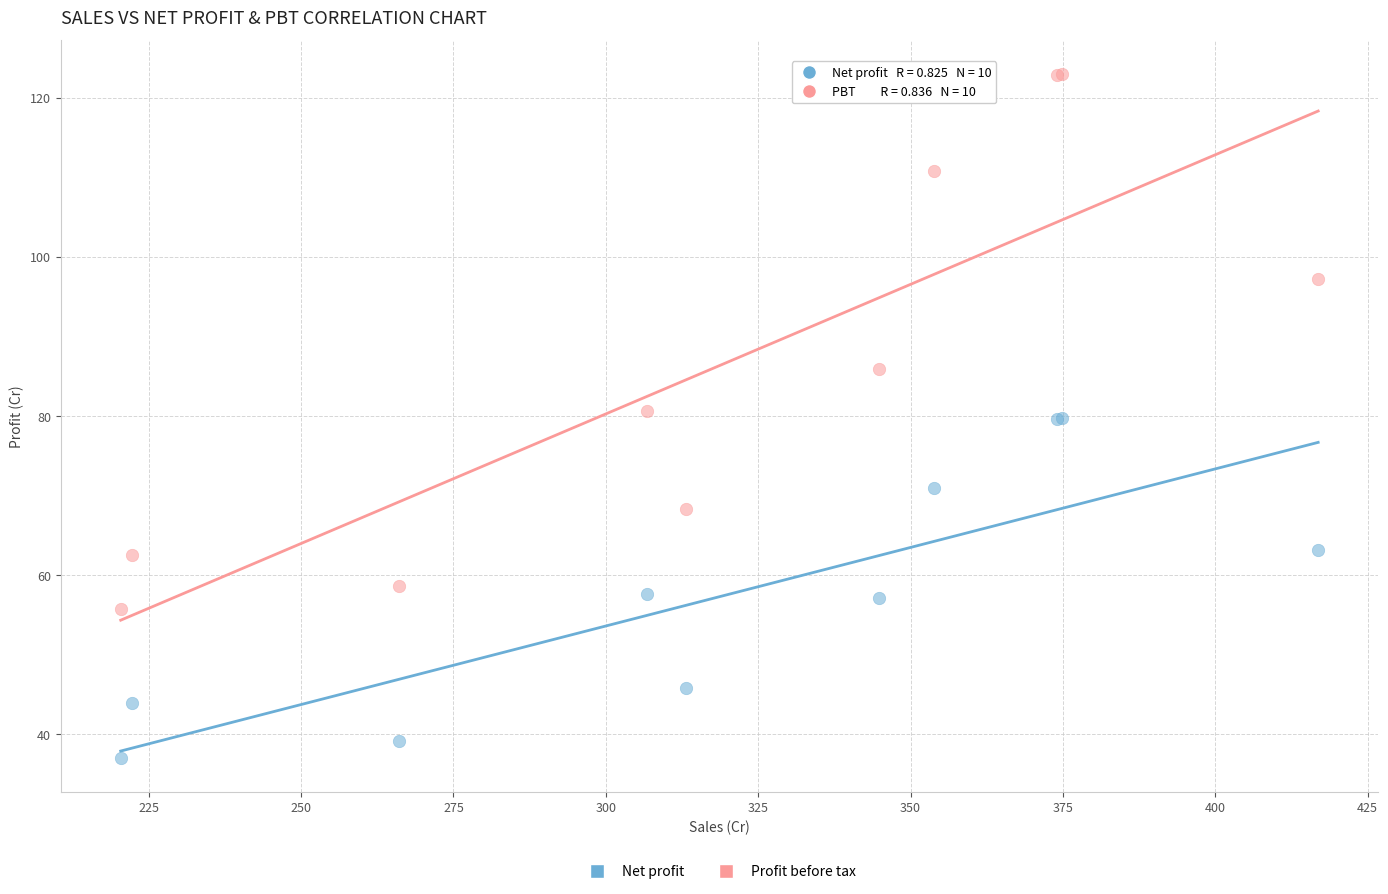

In the Profit before tax series, what Y value is closest to 89?

85.9